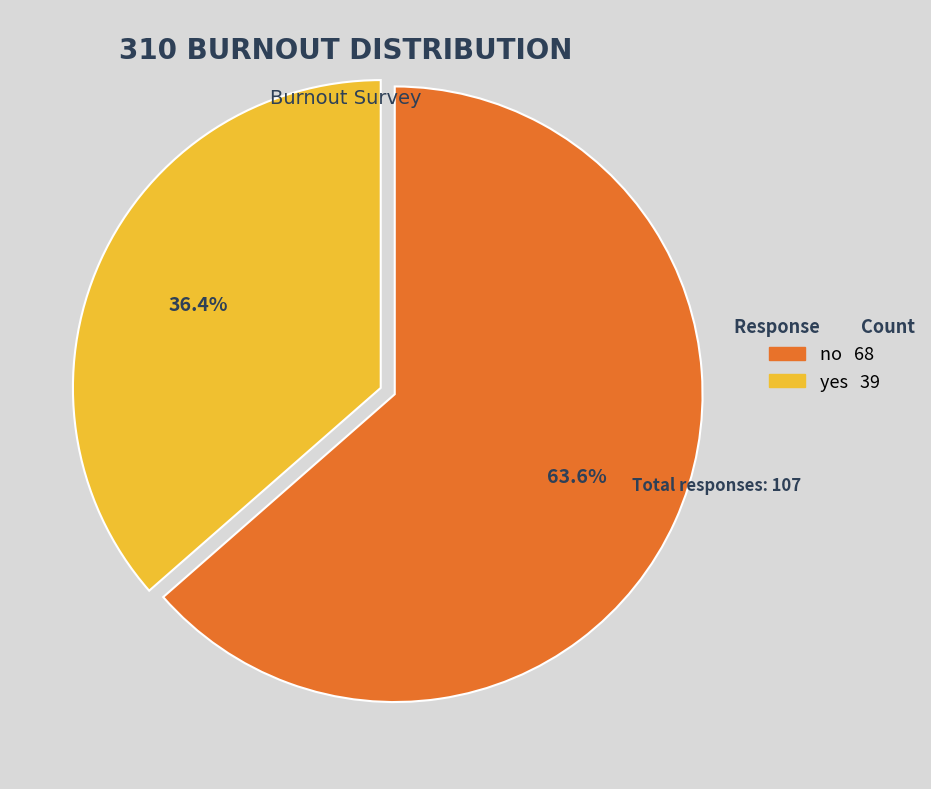

True or false: no accounts for 64% of the total.

True